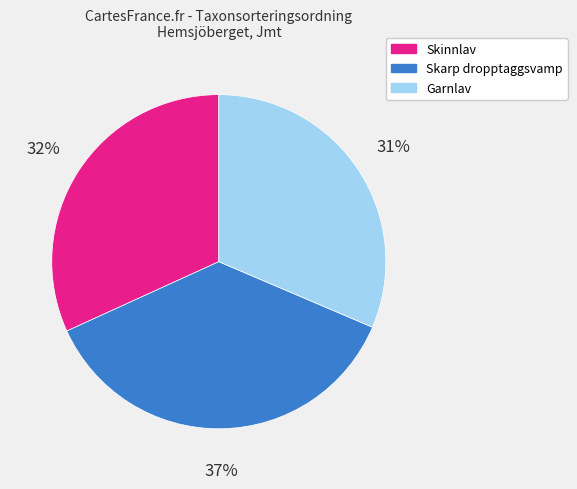

To the nearest percent, what is the average slice percentage?

33%